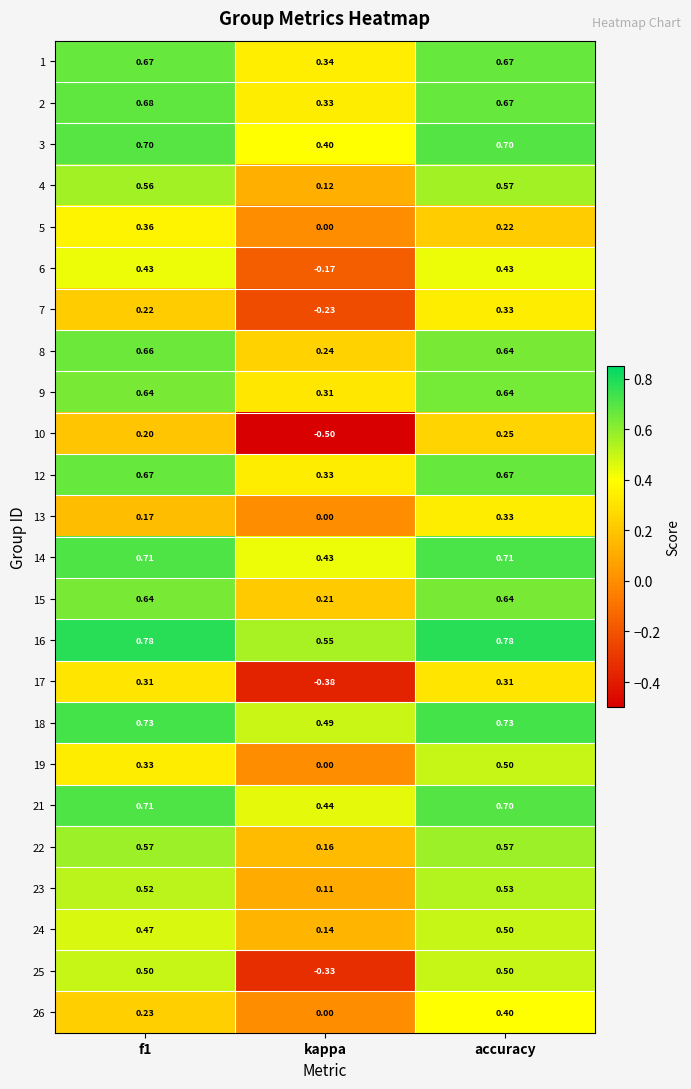

Count the number of categories in the chart.

3